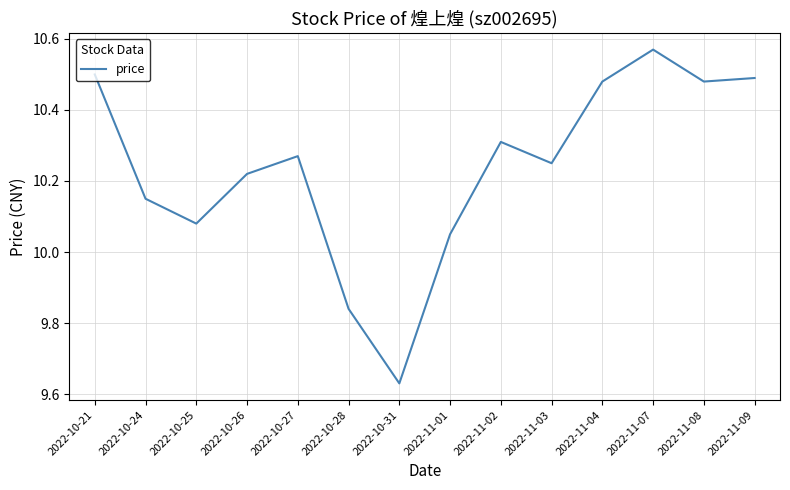

What is the difference between the maximum and minimum values?

0.9